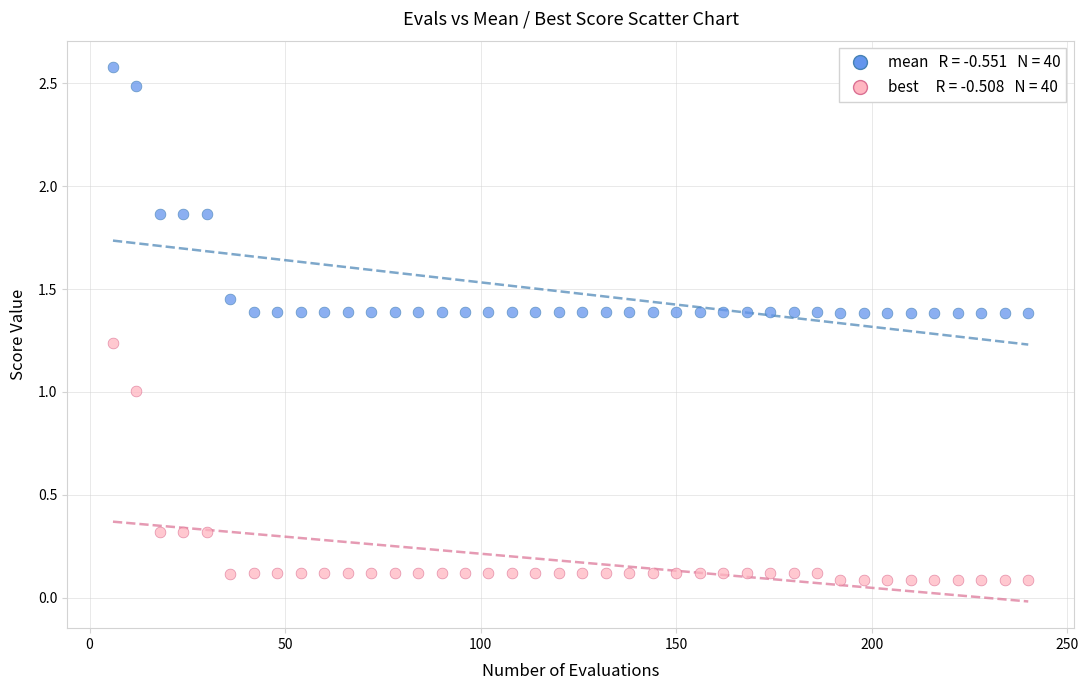

Across all data points, what is the range of Y values (max minus min)?

2.5